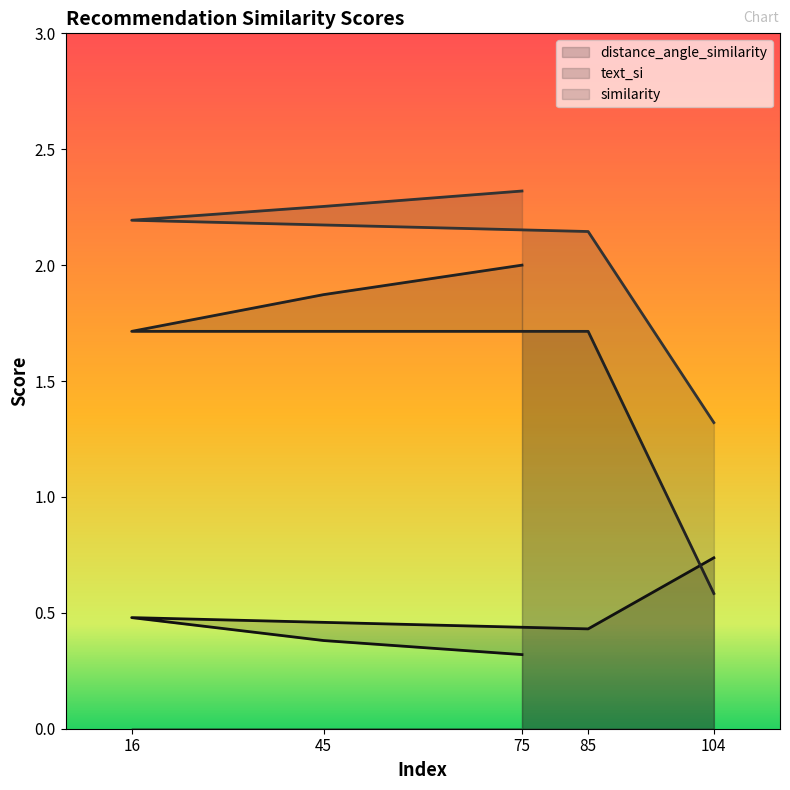

What is the total value across all series at 45?

4.5